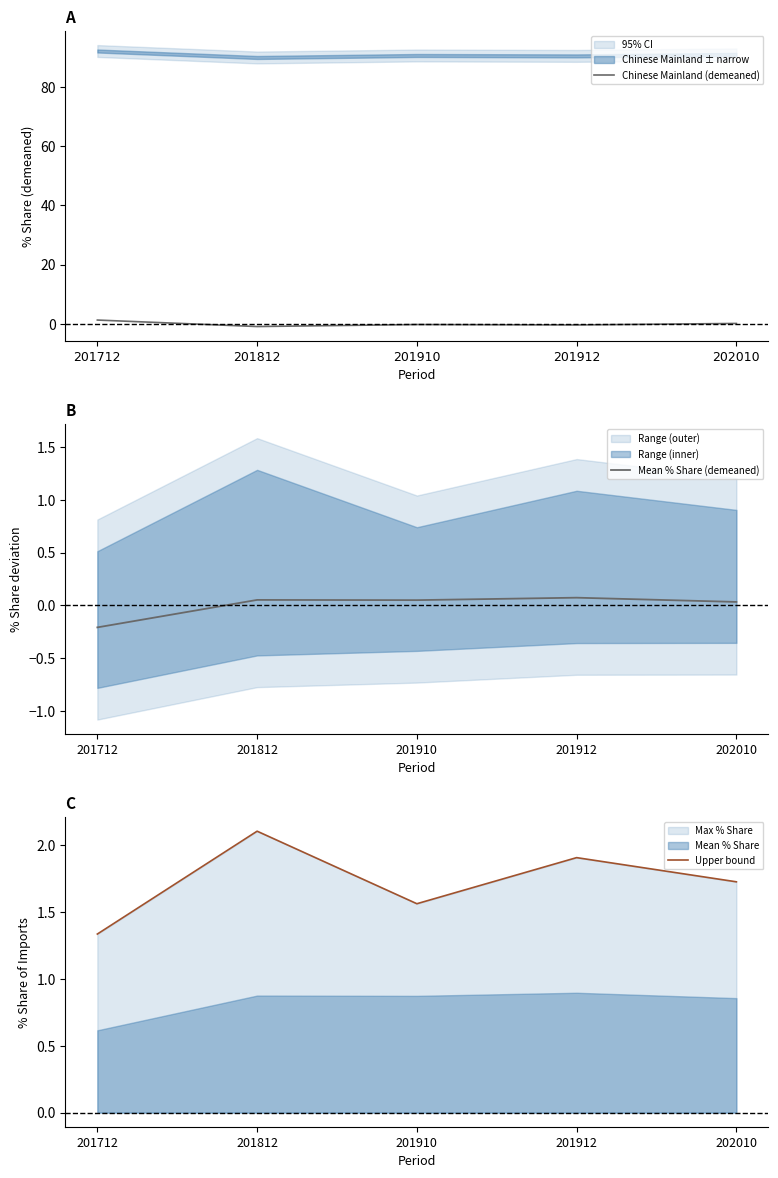

Is it true that Chinese Mainland (demeaned) equals -0.4 at 201912?

True